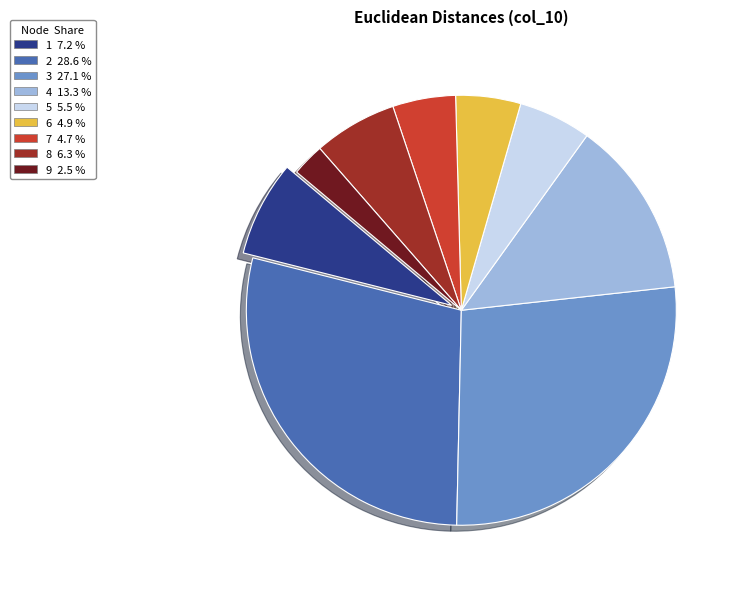

Which category has the smallest portion of the pie?

9